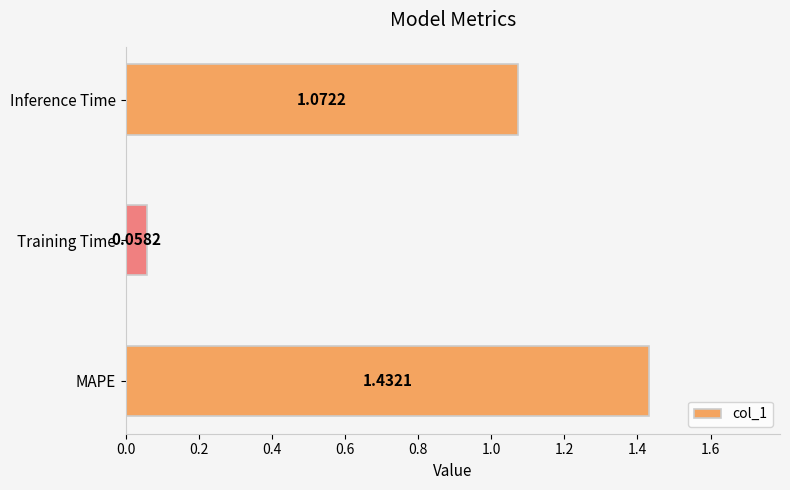

What is the average value?

0.9